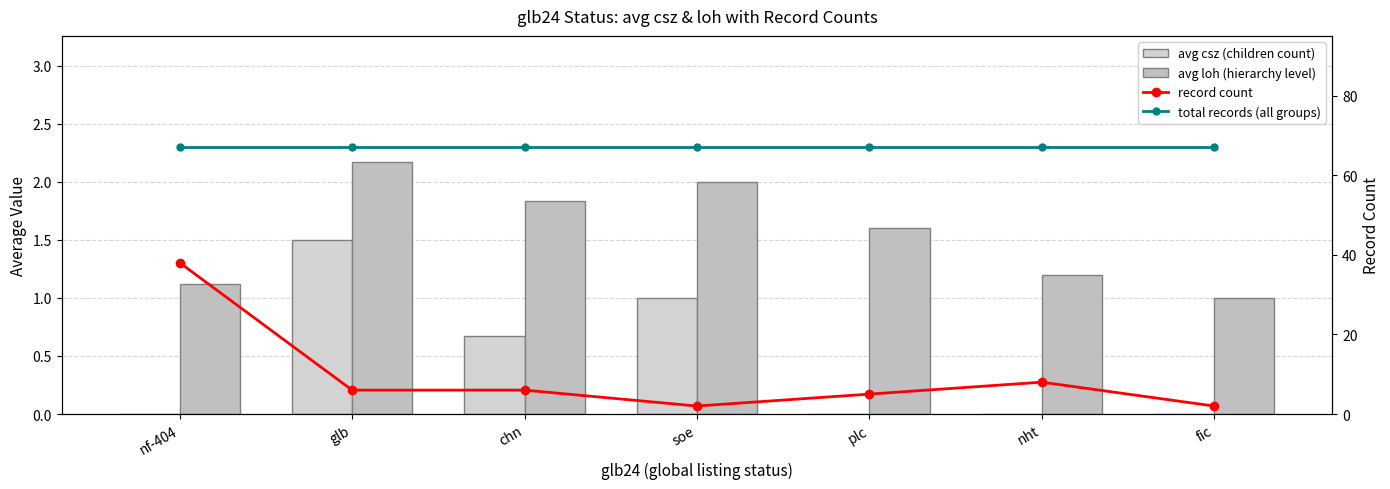

Reading right to left, extract all data points from this chart.

avg csz (children count): 0.0	0.0	0.0	1.0	0.7	1.5	0.0
avg loh (hierarchy level): 1.0	1.2	1.6	2.0	1.8	2.2	1.1
record count: 2.0	8.0	5.0	2.0	6.0	6.0	38.0
total records (all groups): 67.0	67.0	67.0	67.0	67.0	67.0	67.0